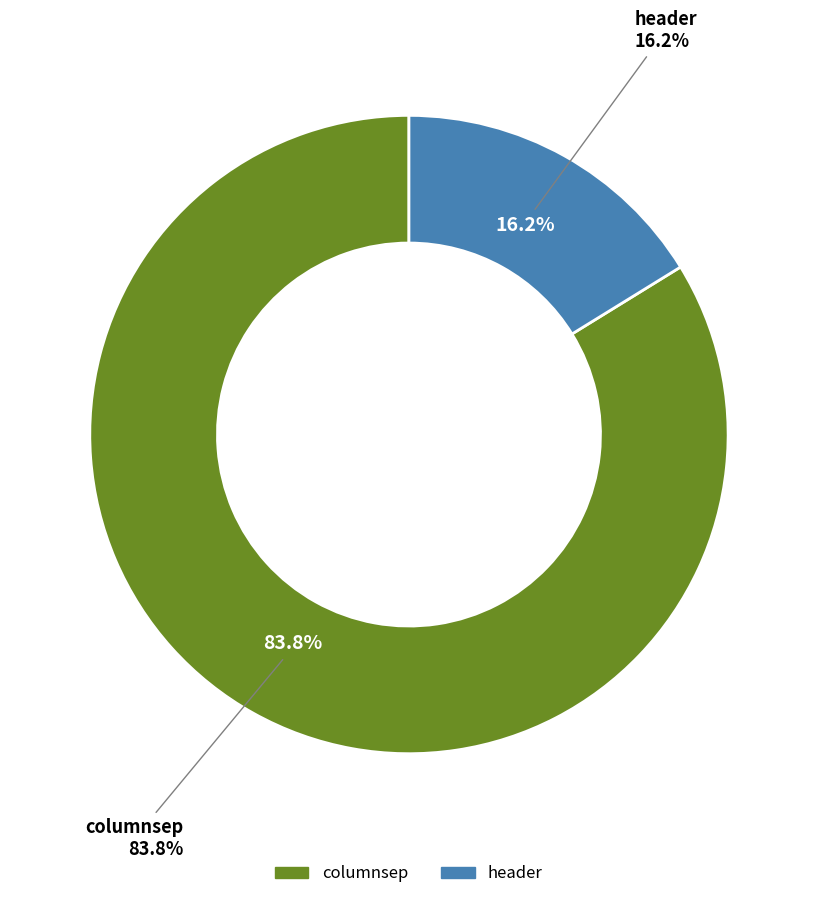

To the nearest percent, what is the difference between the largest and smallest slice percentages?

68%